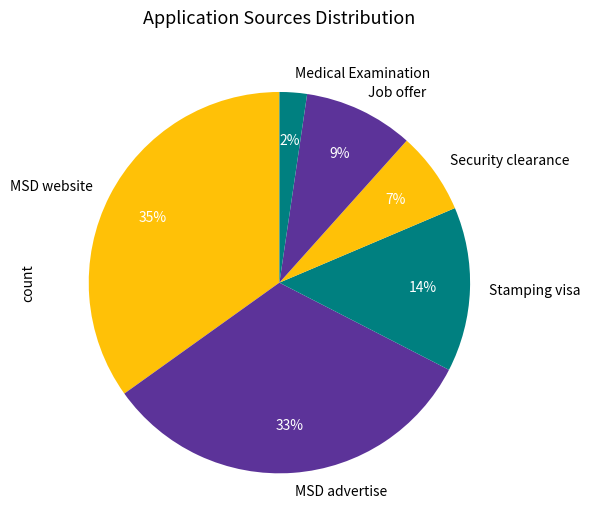

Count the number of slices in the pie.

6